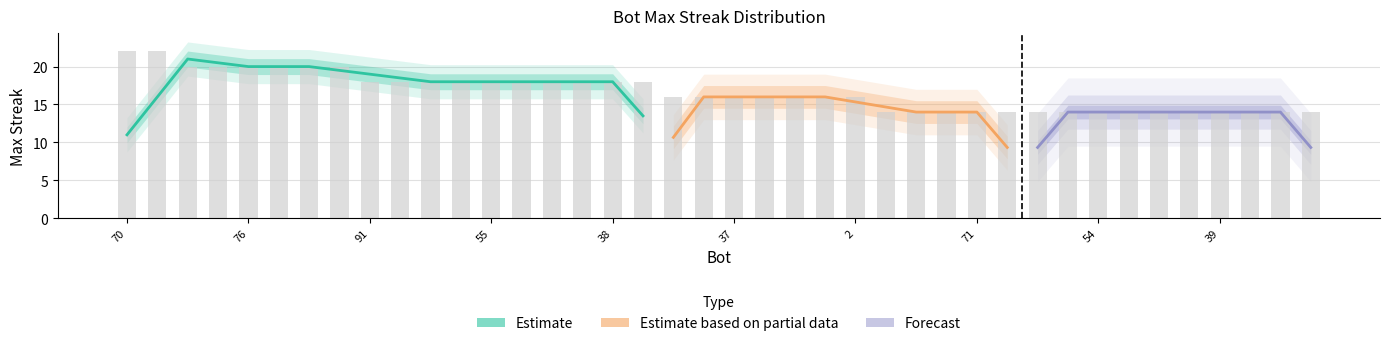

What is the smallest value displayed?

14